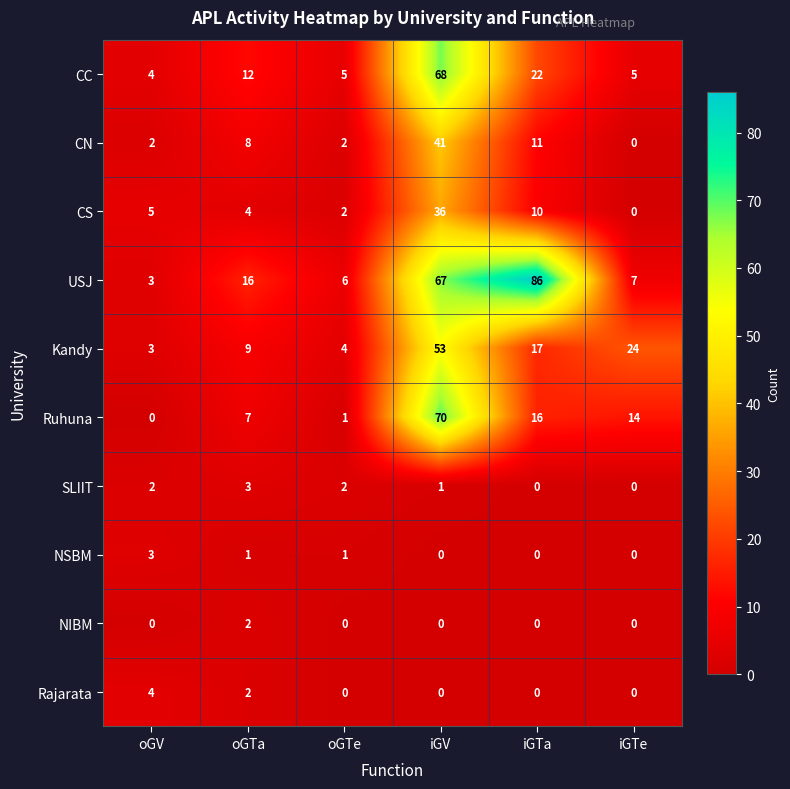

At how many categories does at least one series exceed 54?

2